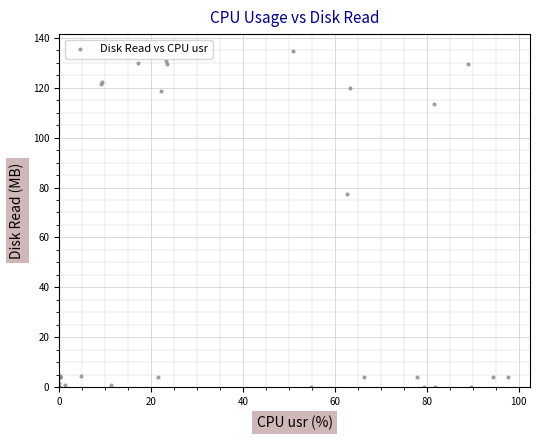

What Y value in the scatter plot is closest to 67?

77.4